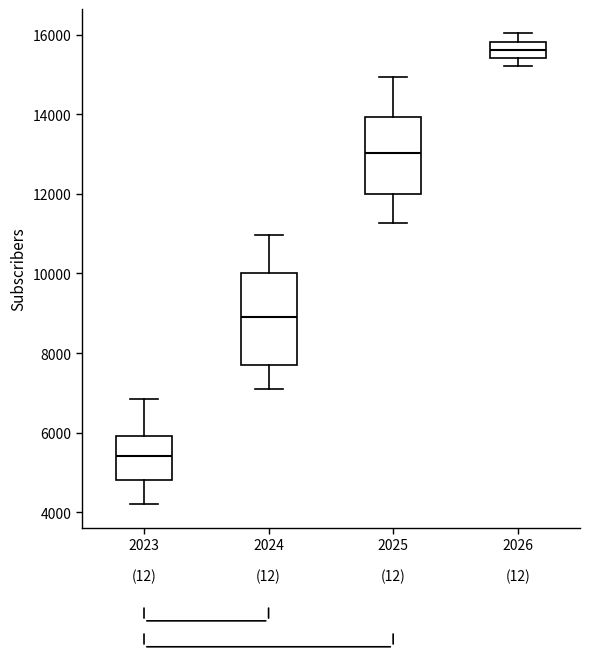

Reading left to right, read every box against the y-axis: the position of its median line, the range the box covers, and the ends of its whiskers. The values are not printed on the chart, so give them approximately, as read against the axis.

2023: median 5400, box 4800 to 6000, whiskers 4200 to 6800
2024: median 9000, box 7800 to 10000, whiskers 7000 to 11000
2025: median 13000, box 12000 to 14000, whiskers 11200 to 15000
2026: median 15600, box 15400 to 15800, whiskers 15200 to 16000